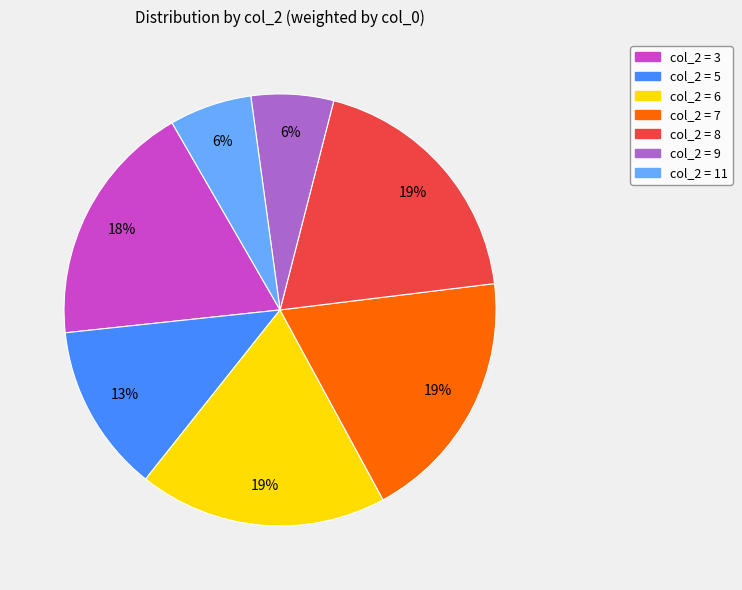

How many segments does this pie chart have?

7